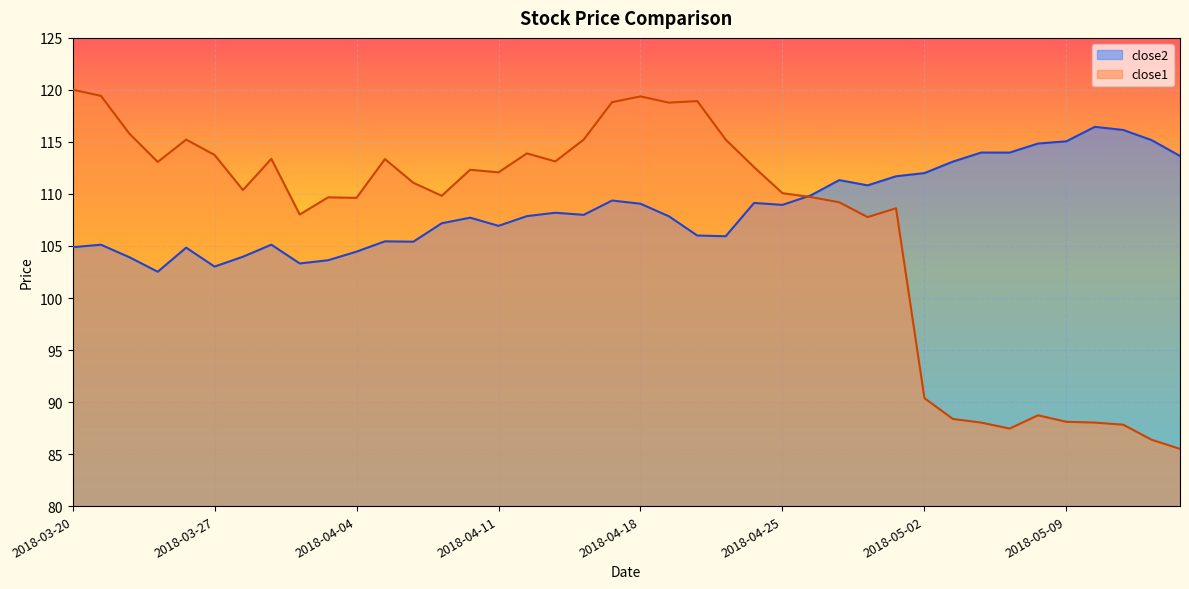

What is the spread (max minus min) of values at 2018-04-24?

3.4